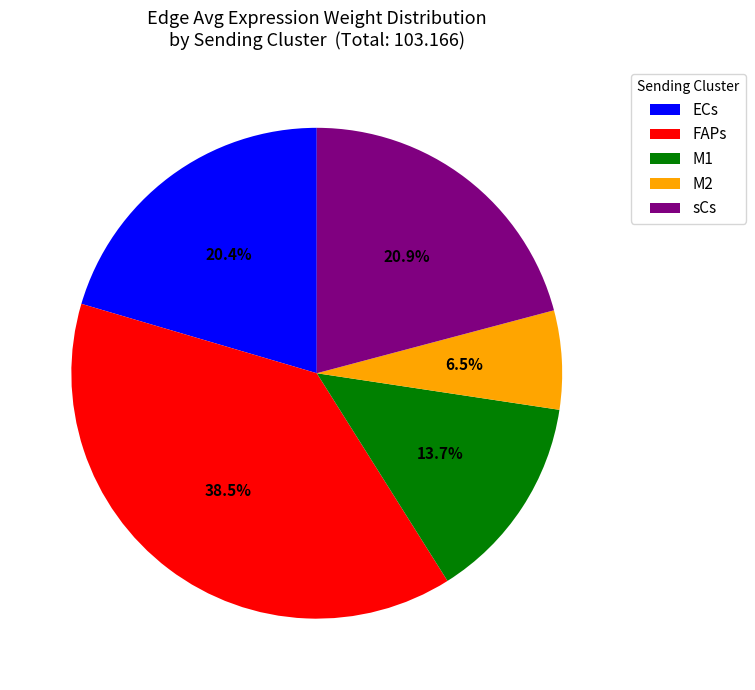

How much of the chart is everything except sCs?

79.1%